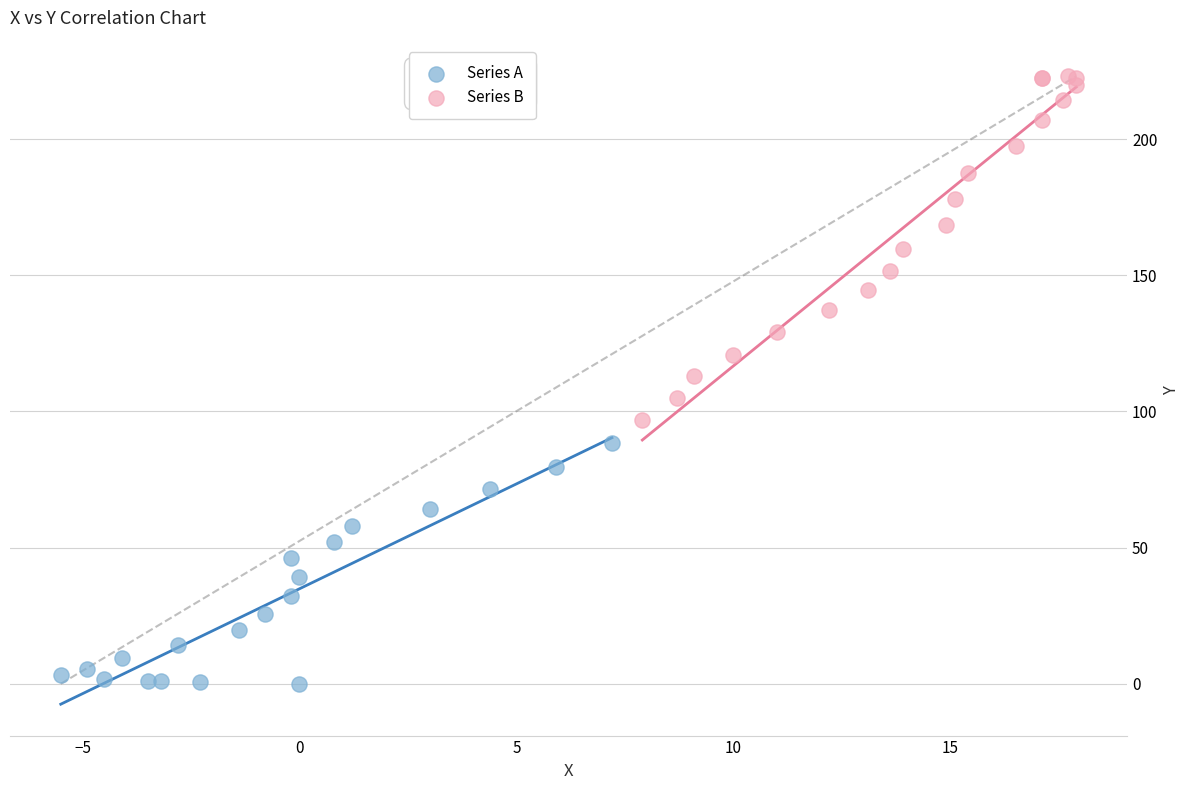

Which series has the largest Y range (max minus min)?

Series B